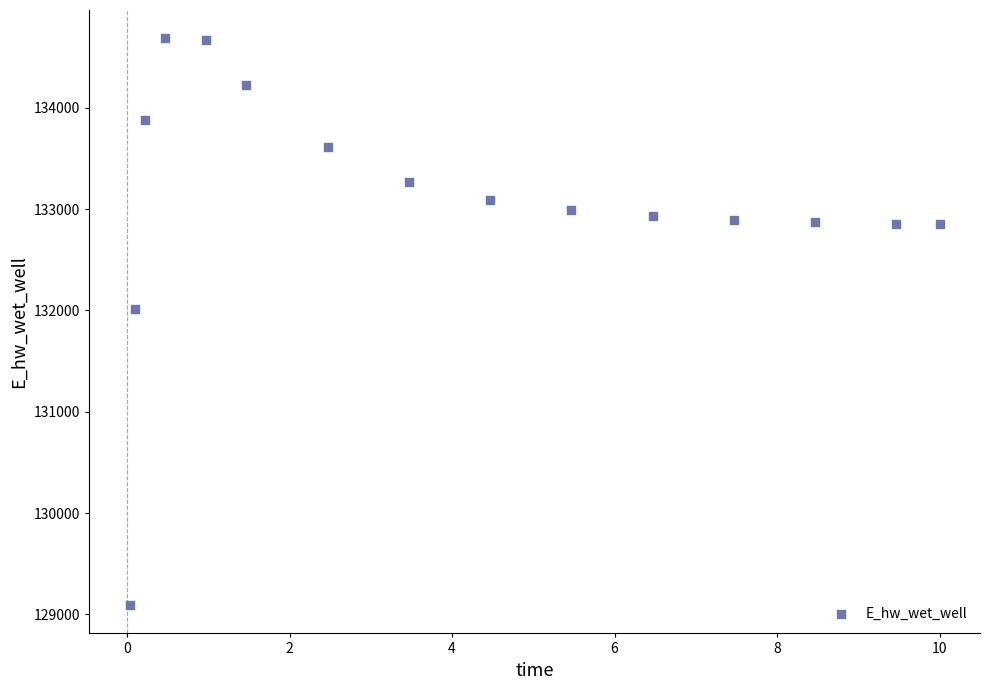

What Y value in the scatter plot is closest to 131889?

132010.8